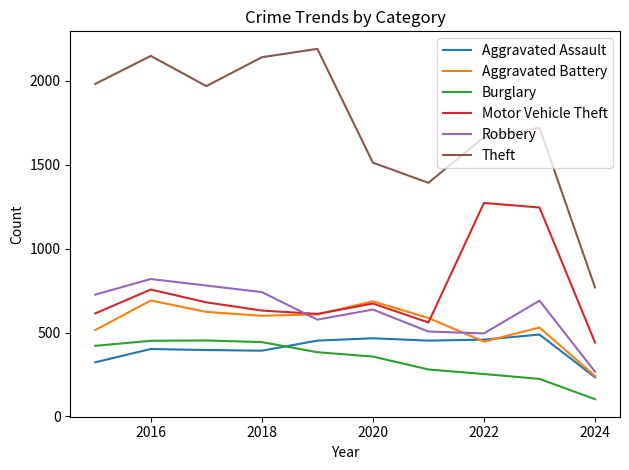

What is the maximum value shown in the chart?

2190